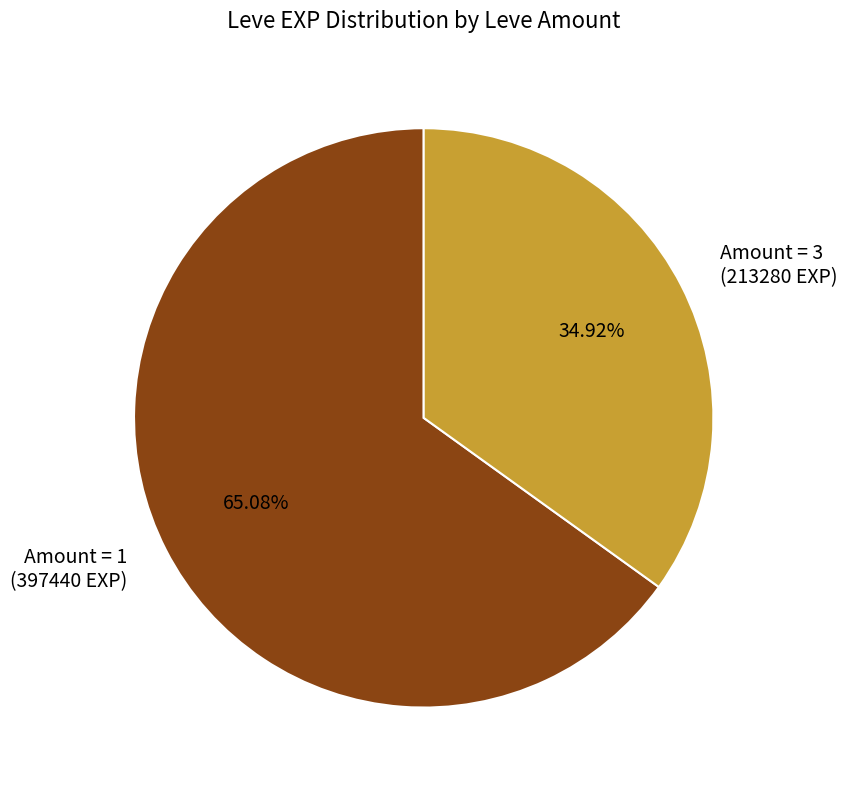

Rank the categories by value from highest to lowest.

Amount = 1 (397440 EXP), Amount = 3 (213280 EXP)